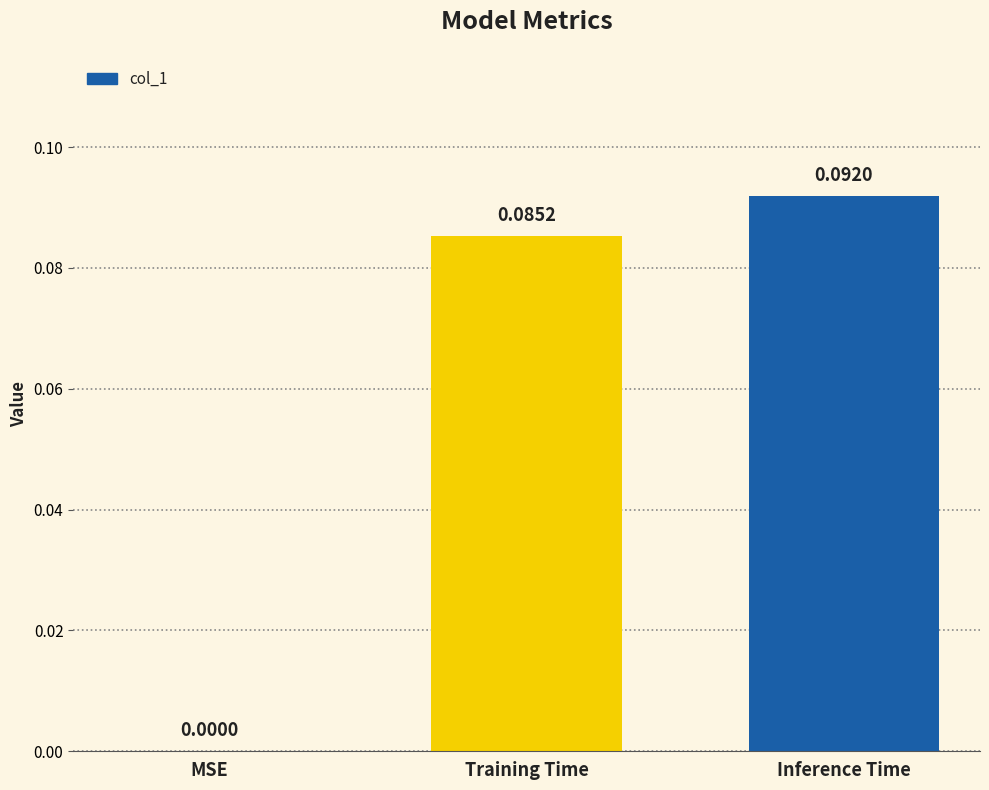

Which category has the highest value across all series?

Inference Time